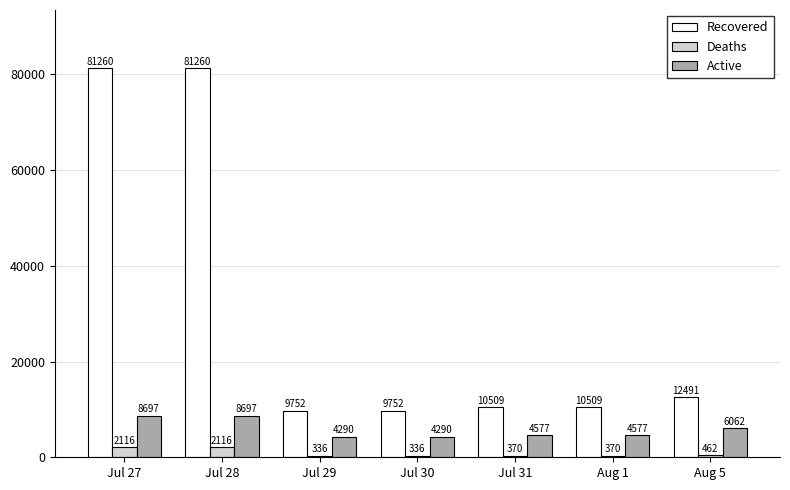

Reading left to right, transcribe all the data shown in this chart.

Recovered: Jul 27=81260	Jul 28=81260	Jul 29=9752	Jul 30=9752	Jul 31=10509	Aug 1=10509	Aug 5=12491
Deaths: Jul 27=2116	Jul 28=2116	Jul 29=336	Jul 30=336	Jul 31=370	Aug 1=370	Aug 5=462
Active: Jul 27=8697	Jul 28=8697	Jul 29=4290	Jul 30=4290	Jul 31=4577	Aug 1=4577	Aug 5=6062